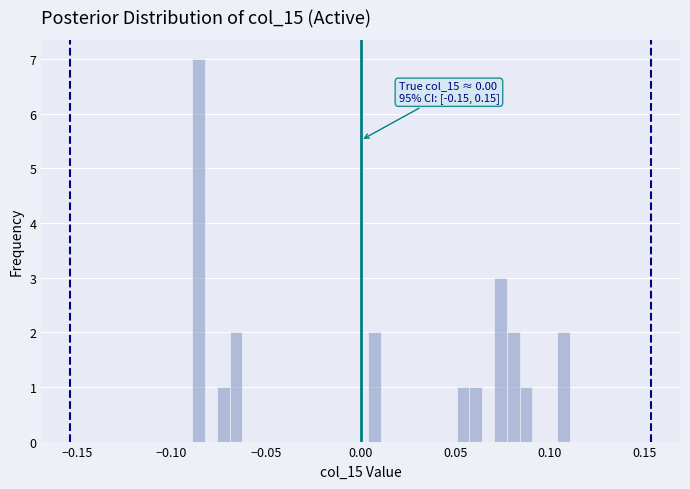

Around what value on the x-axis is the tallest bar? Give the approximate position of its centre, as read against the axis.

-0.085